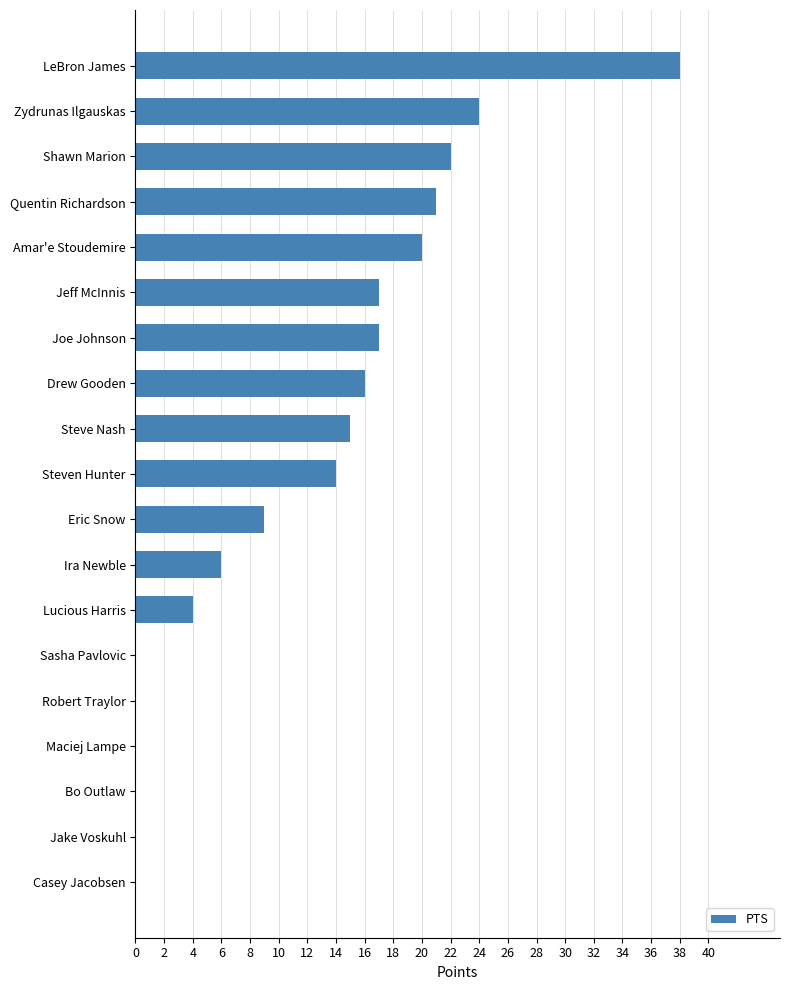

What is the maximum value shown in the chart?

38